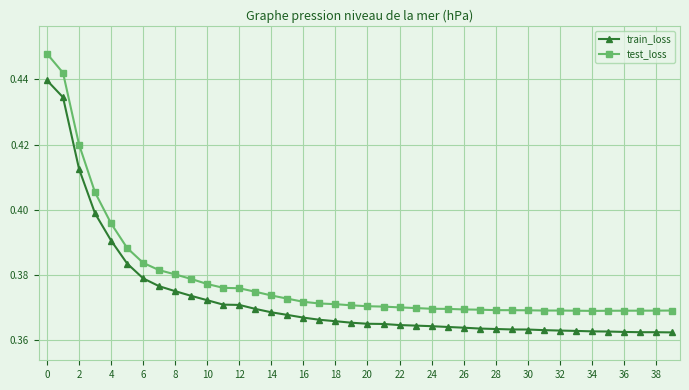

List the series in order of their peak value, lowest first.

train_loss, test_loss